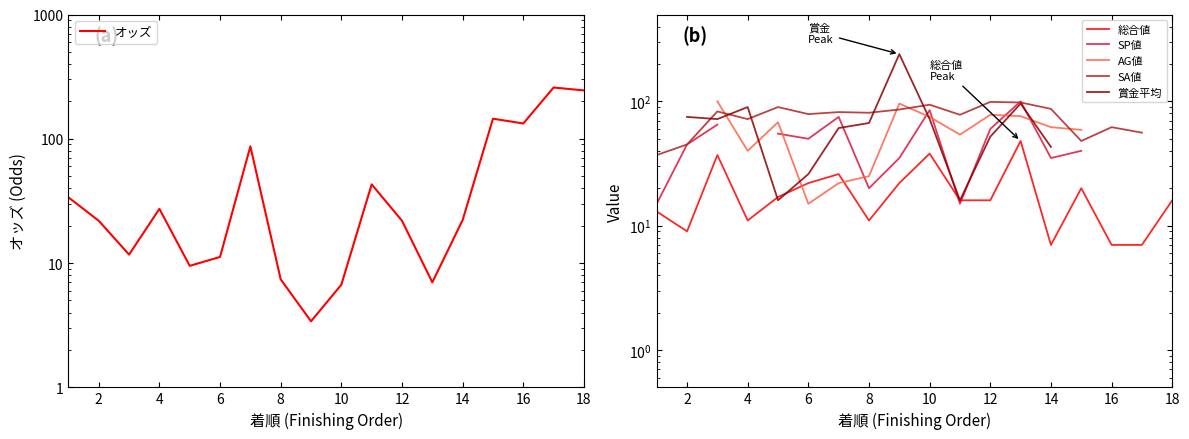

After their last crossing, which series has the higher values: SP値 or SA値?

SA値